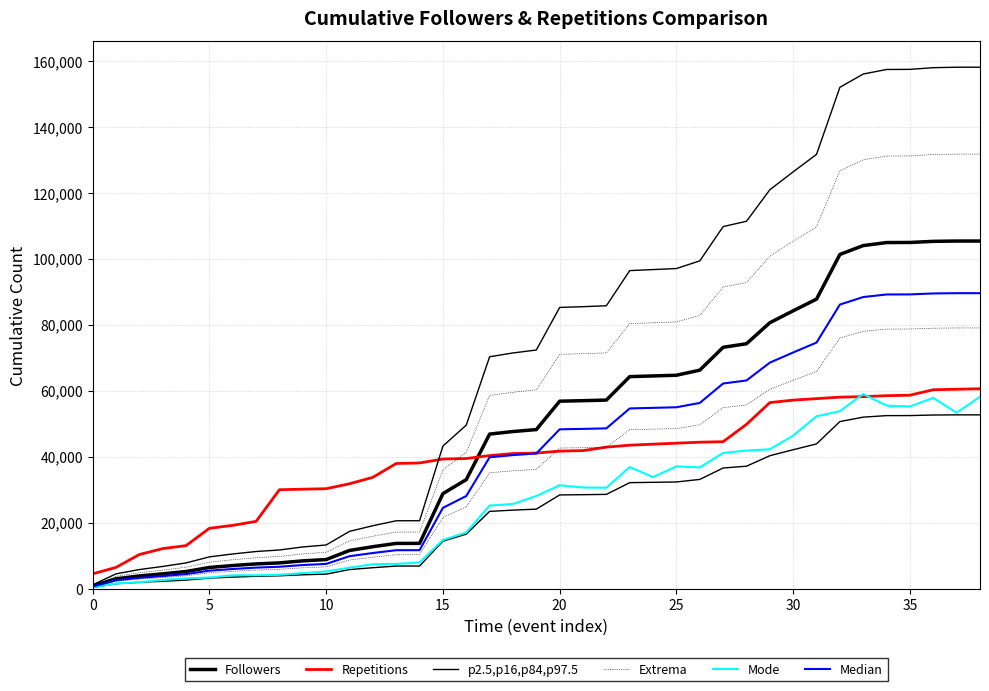

How many data points in Mode are above 28085?

20